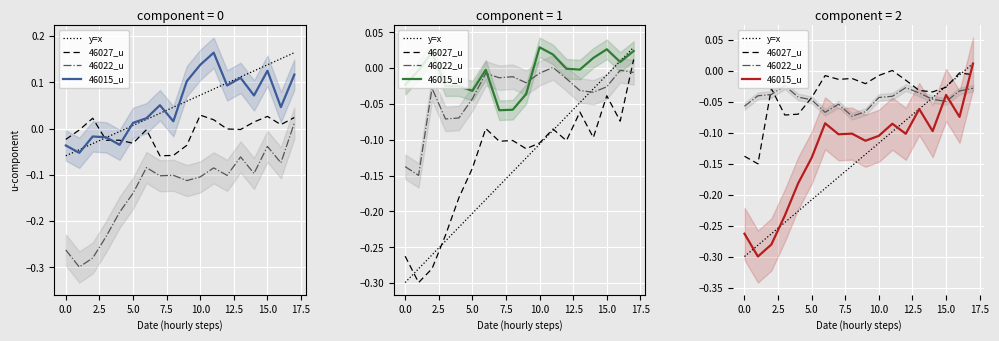

At which label is 46015_u closest to 0?

17